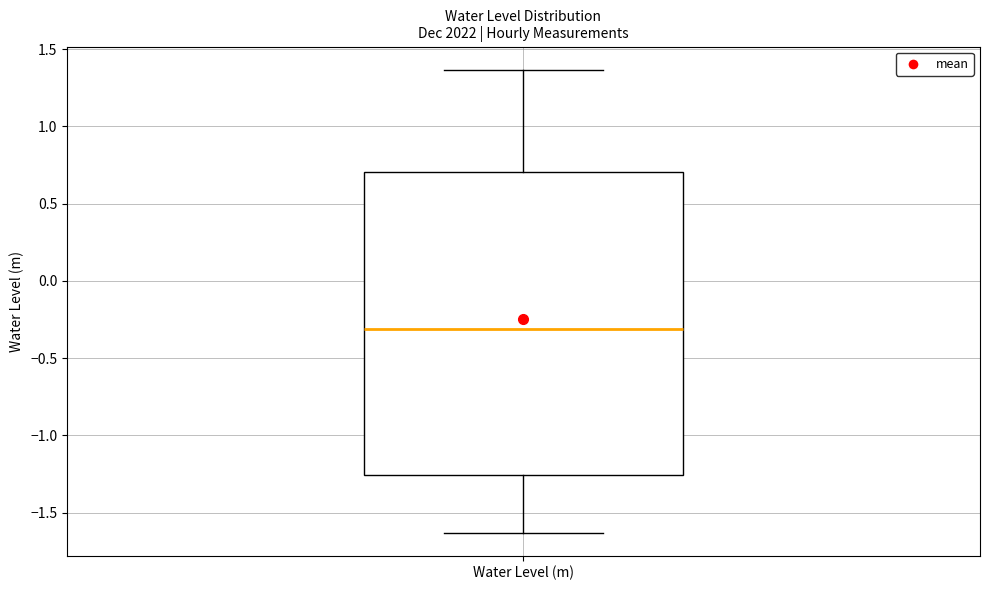

Read this box plot against the y-axis: the position of the median line, the range covered by the box, and the ends of both whiskers. The values are not printed on the chart, so give them approximately, as read against the axis.

median -0.30, box -1.25 to 0.70, whiskers -1.65 to 1.35